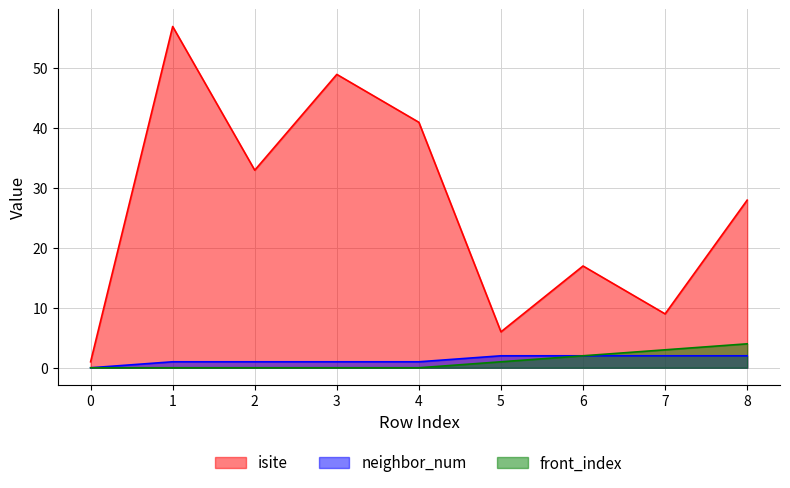

Reading right to left, extract all data points from this chart.

isite: 8=28	7=9	6=17	5=6	4=41	3=49	2=33	1=57	0=1
neighbor_num: 8=2	7=2	6=2	5=2	4=1	3=1	2=1	1=1	0=0
front_index: 8=4	7=3	6=2	5=1	4=0	3=0	2=0	1=0	0=0